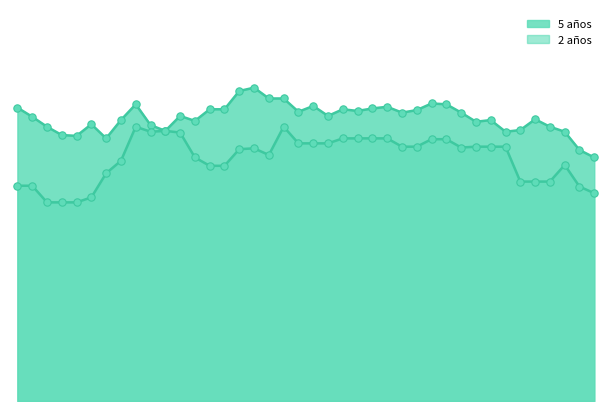

Which series contains the lowest Y value?

2 años